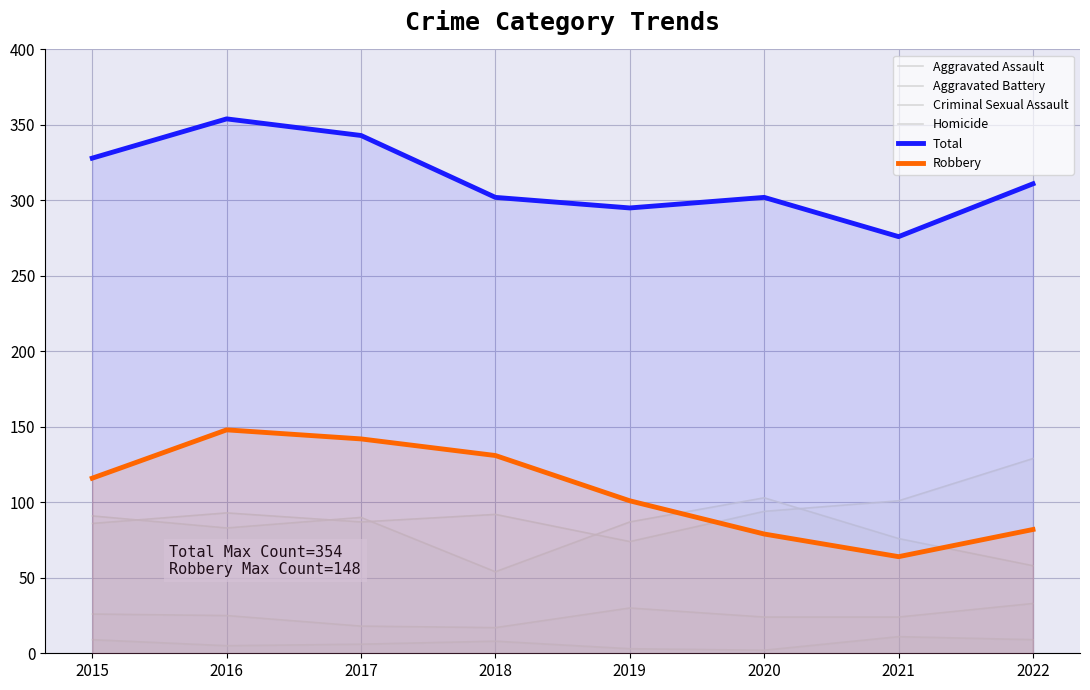

What is the average value of the Total series?

314